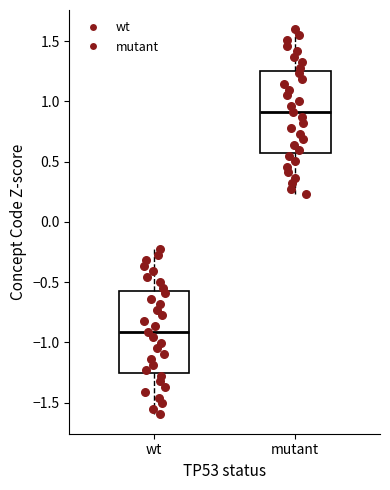

Reading left to right, transcribe this box plot: for each box, give where its median line is, the range the box spans, and where its two whiskers end, as read against the y-axis. The values are not printed on the chart, so give them approximately, as read against the axis.

wt: median -0.90, box -1.25 to -0.55, whiskers -1.60 to -0.25
mutant: median 0.90, box 0.55 to 1.25, whiskers 0.25 to 1.60